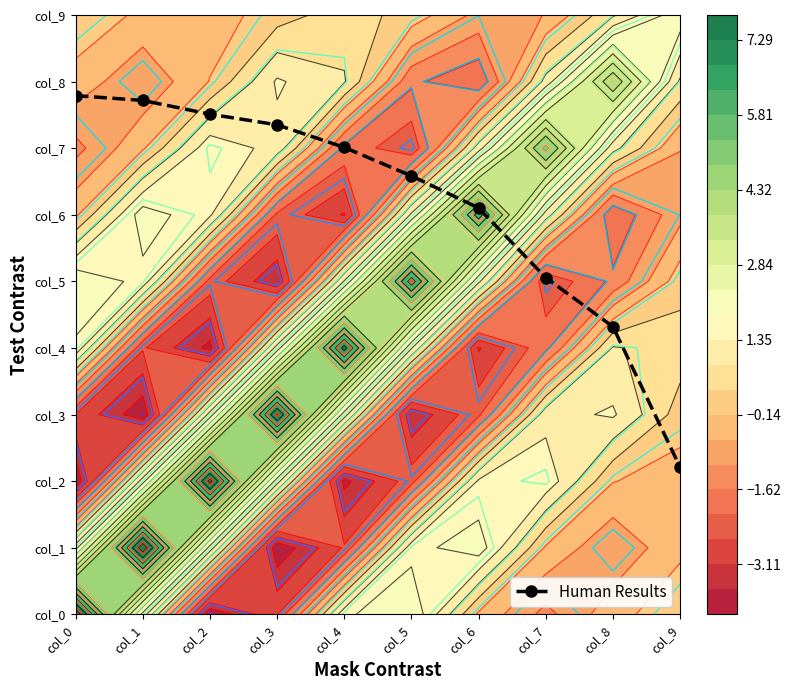

What is the change in value from col_3 to col_7?

-2.3